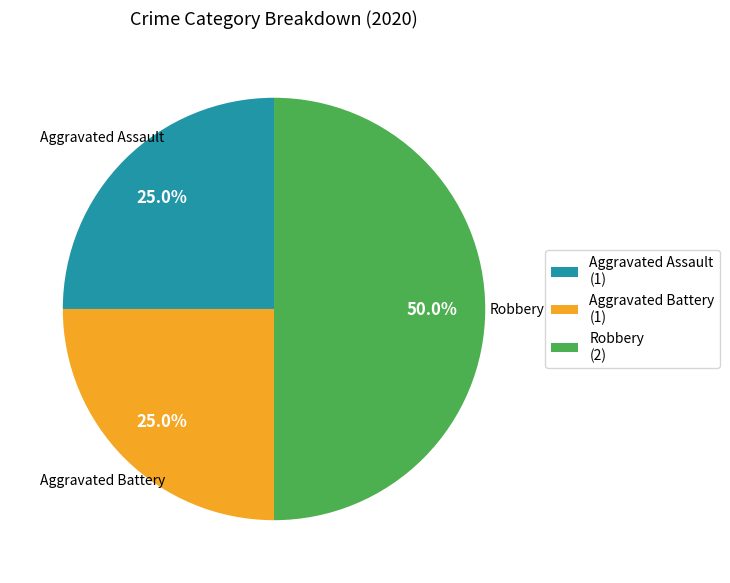

Approximately how many times larger is the value at Robbery (2) compared to Aggravated Assault (1)?

2.0